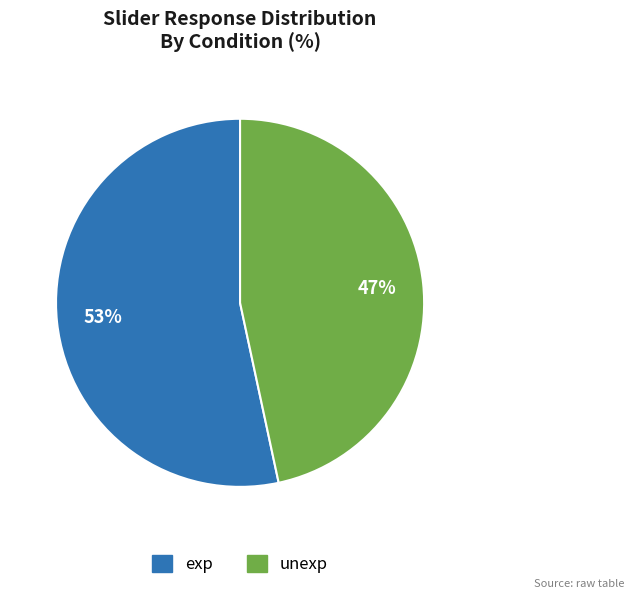

To the nearest percent, what is the combined percentage of unexp and exp?

100%